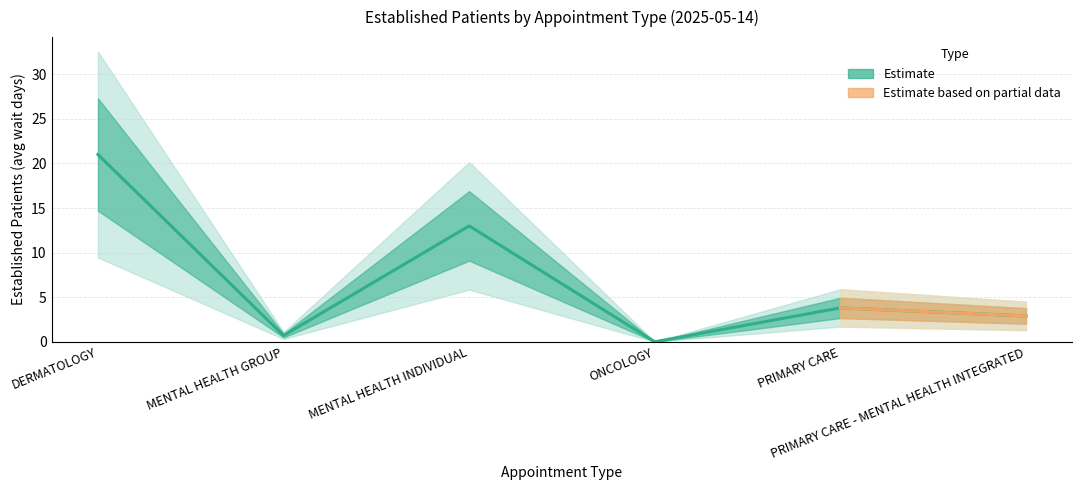

Reading left to right, extract all data points from this chart.

21.0	0.7	13.0	0.0	3.8	2.9